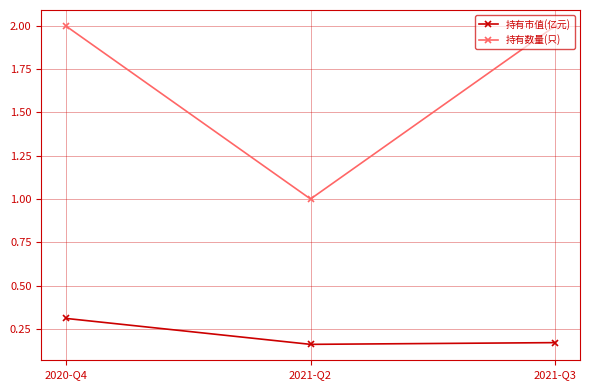

Is it true that 持有数量(只) equals 2.8 at 2020-Q4?

False